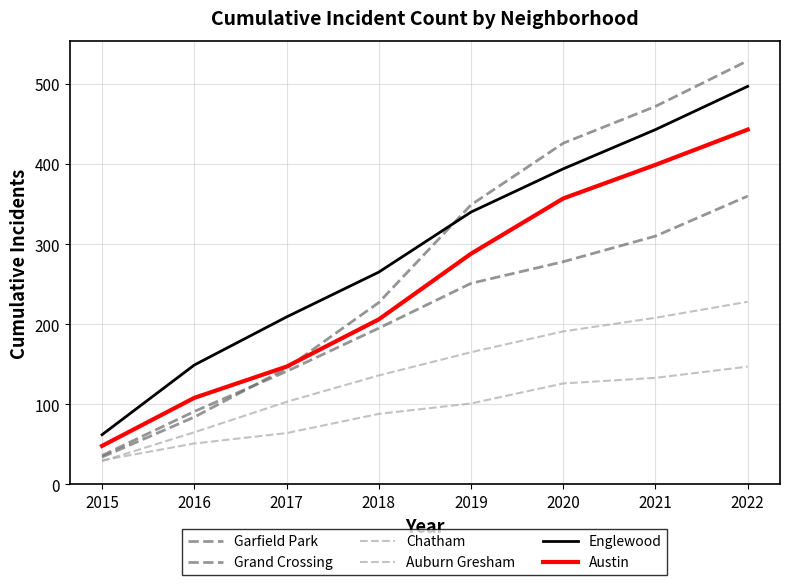

Does the chart display data point markers on the line(s)?

No